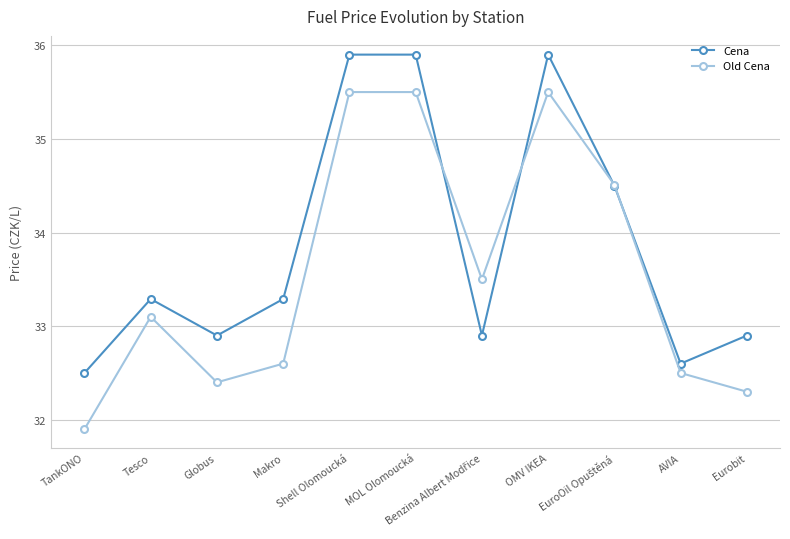

Reading left to right, extract all data points from this chart.

Cena: 32.5	33.3	32.9	33.3	35.9	35.9	32.9	35.9	34.5	32.6	32.9
Old Cena: 31.9	33.1	32.4	32.6	35.5	35.5	33.5	35.5	34.5	32.5	32.3